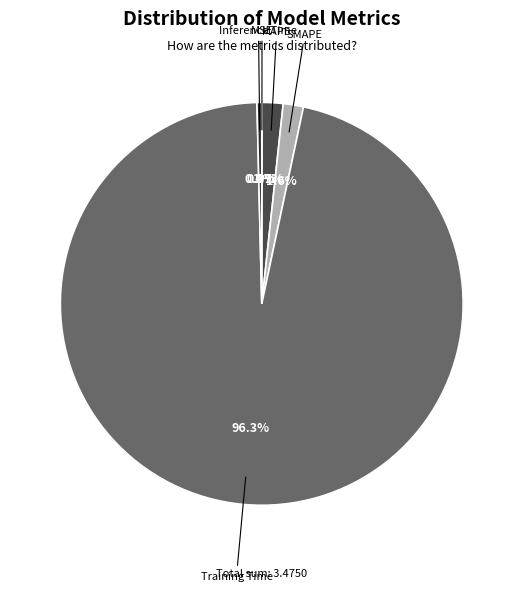

What is the total percentage of MAPE and SMAPE?

3.3%